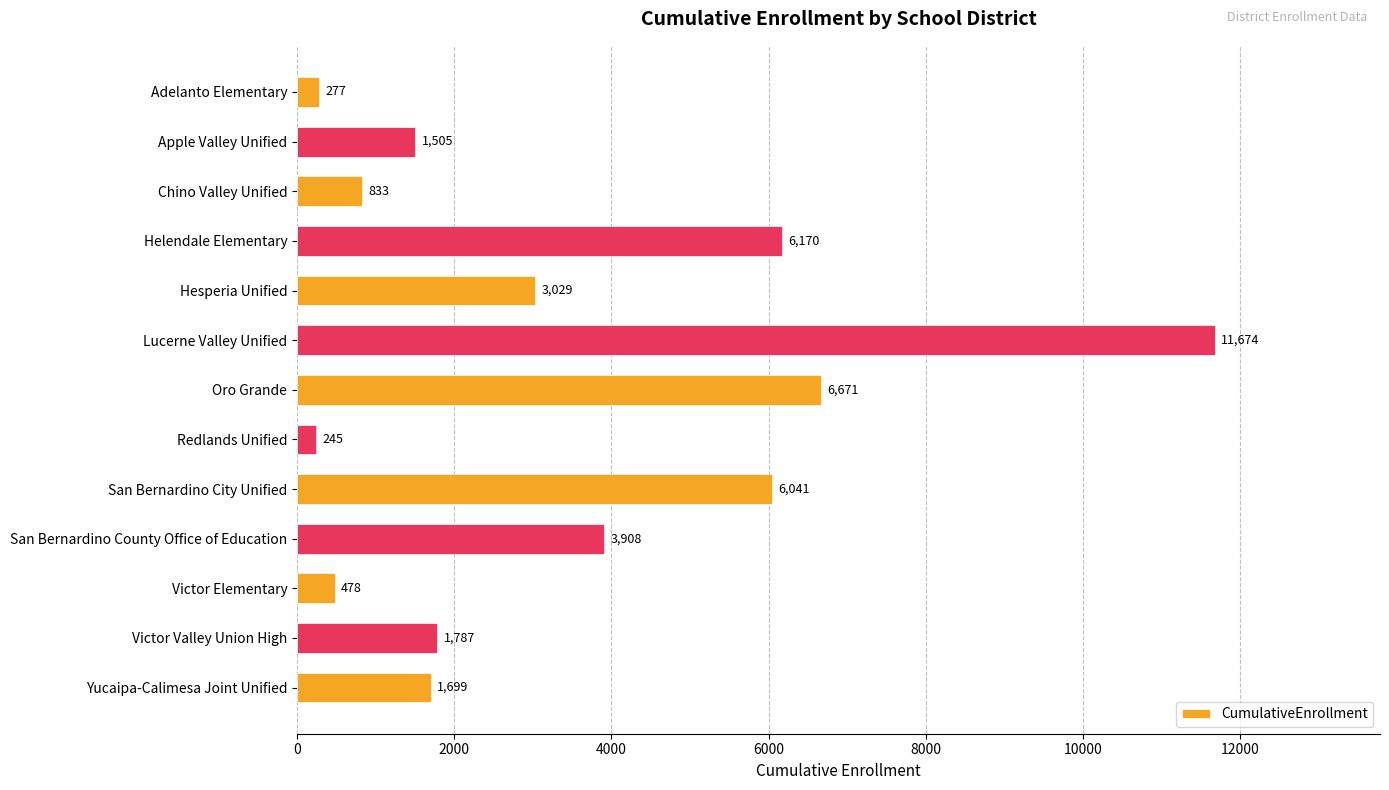

The value at Chino Valley Unified is 1282. True or false?

False